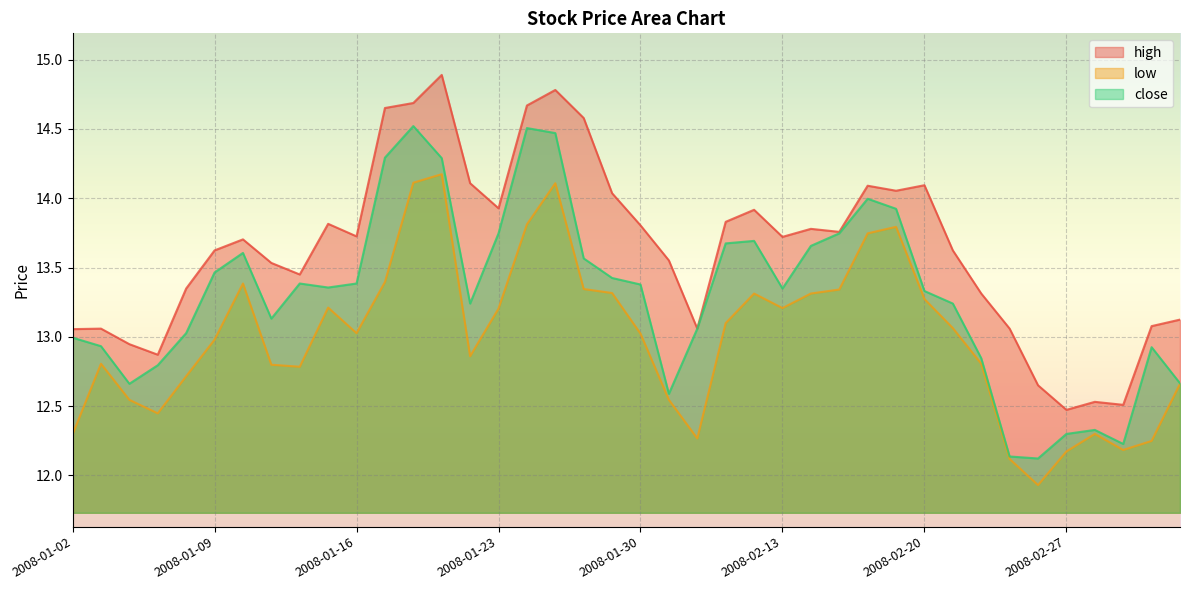

What is the difference between the close values at 2008-02-19 and 2008-01-11?

0.8